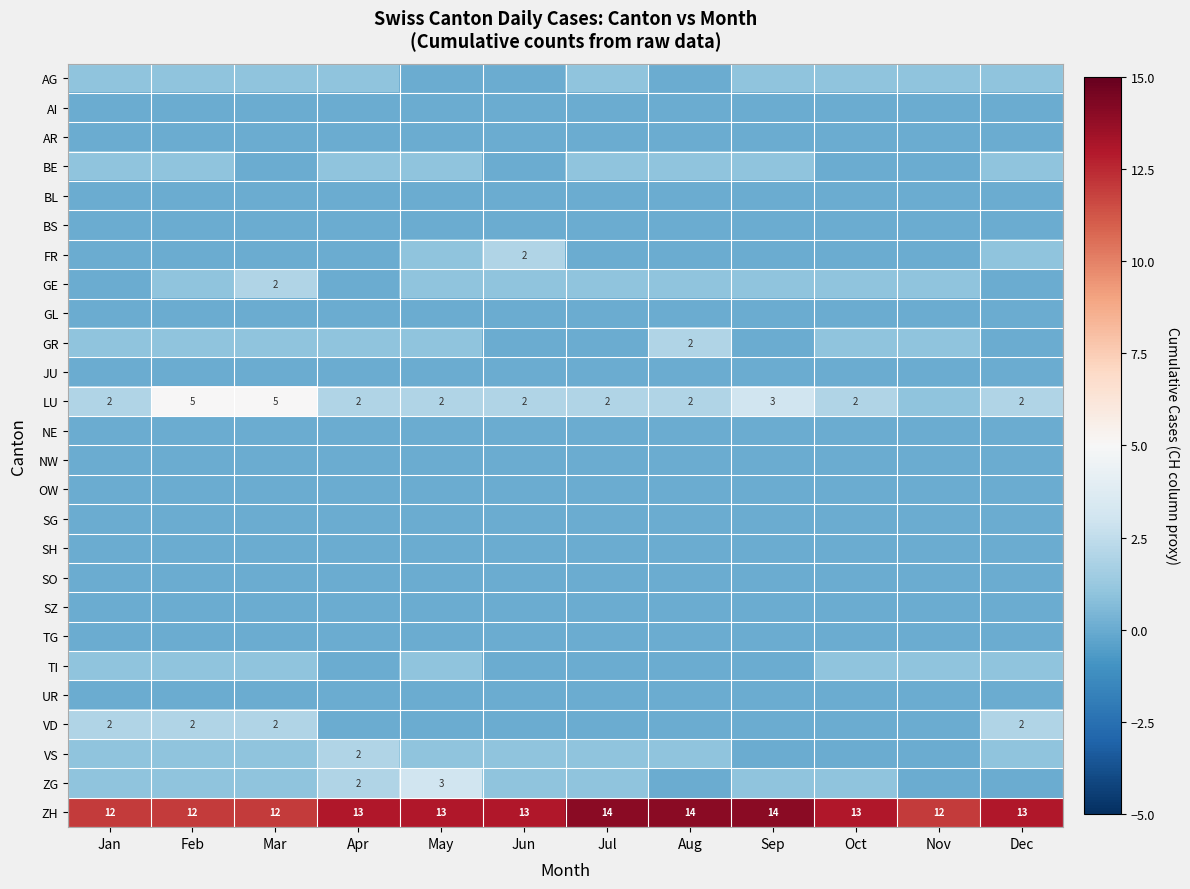

At how many categories does at least one series exceed 5?

12